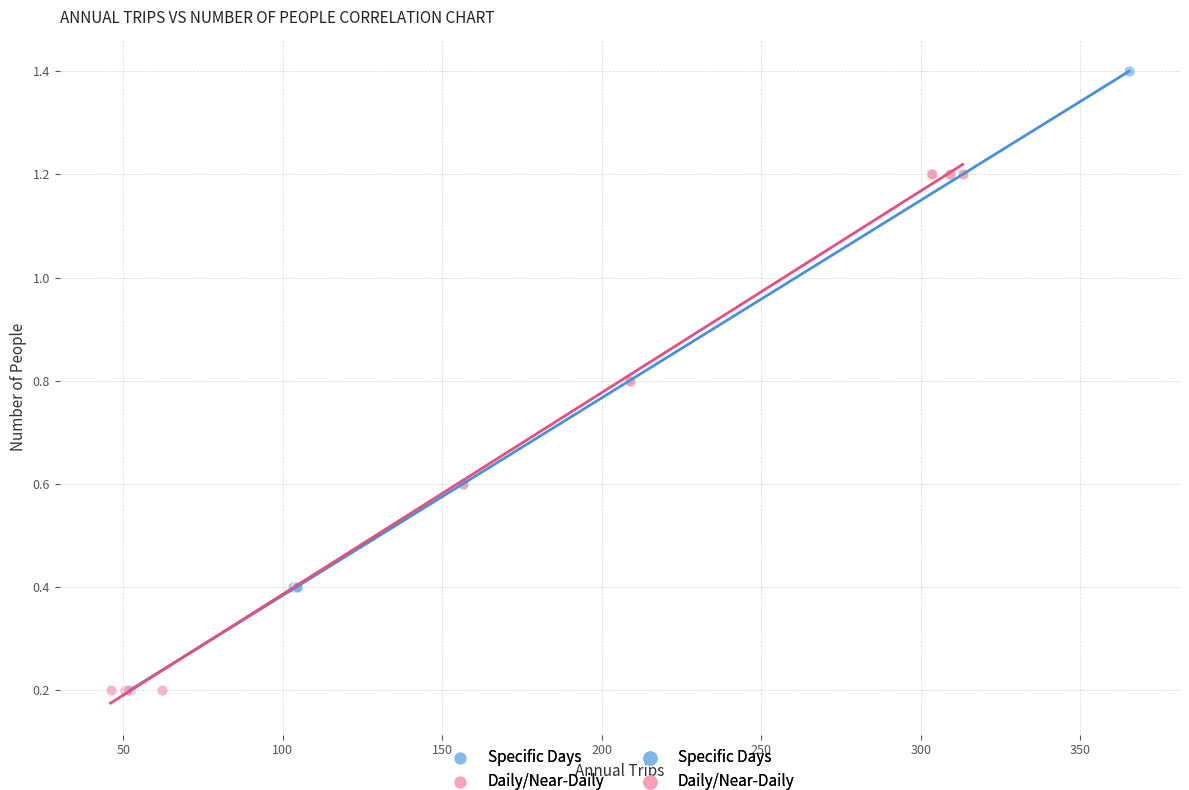

Which series reaches the maximum Y coordinate?

Specific Days